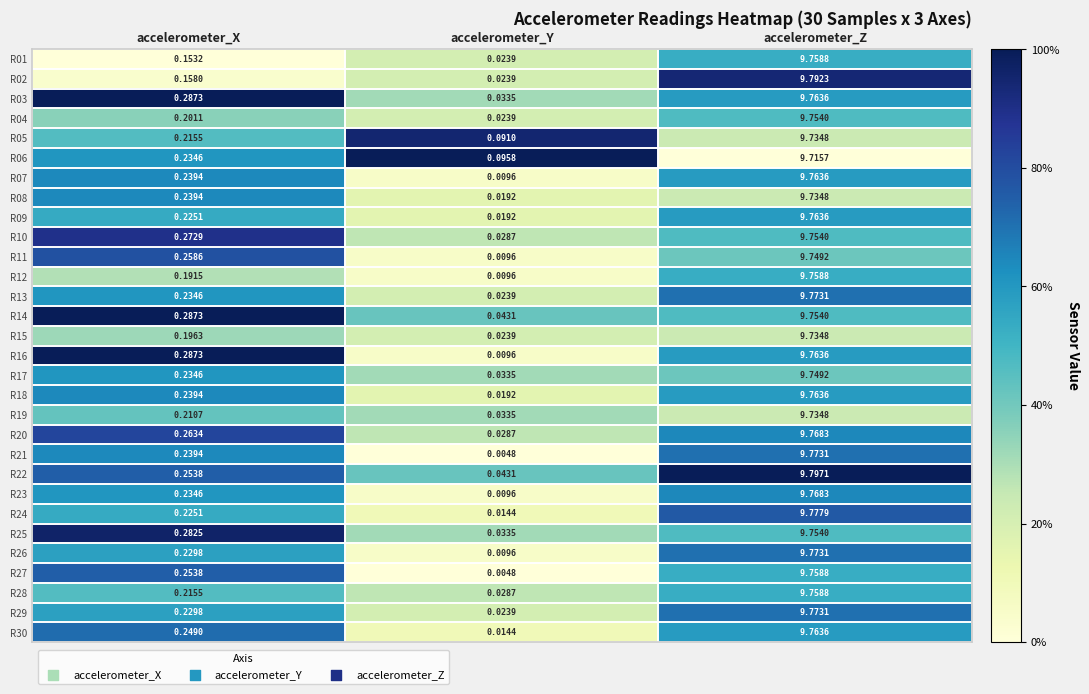

At which category is the sum across all series the highest?

accelerometer_Z